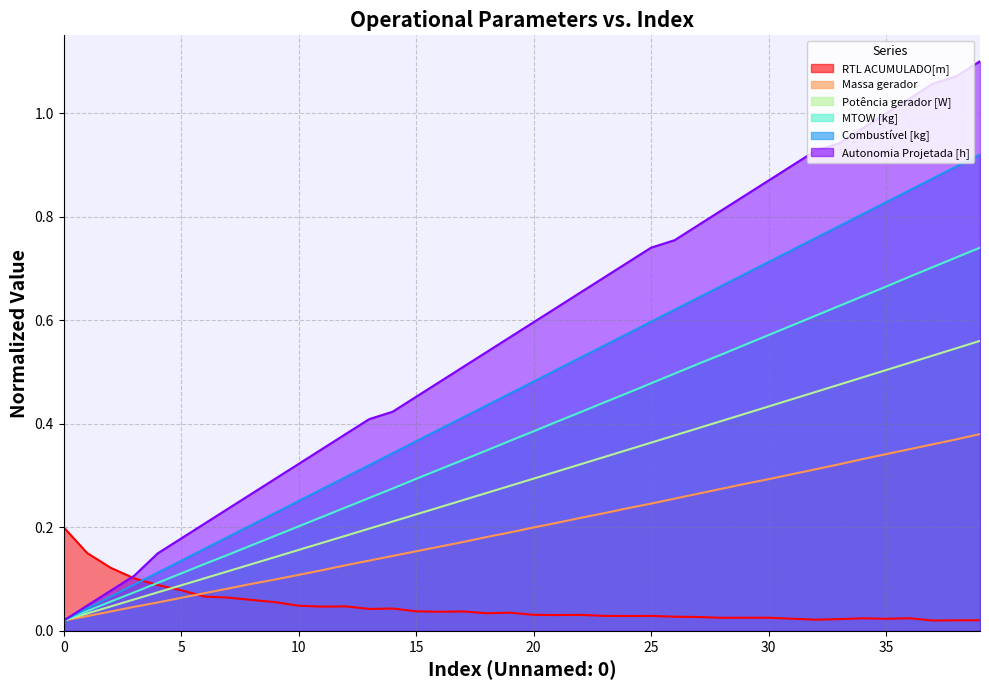

What is the difference between the second highest and second lowest values in the Potência gerador [W] series?

0.5